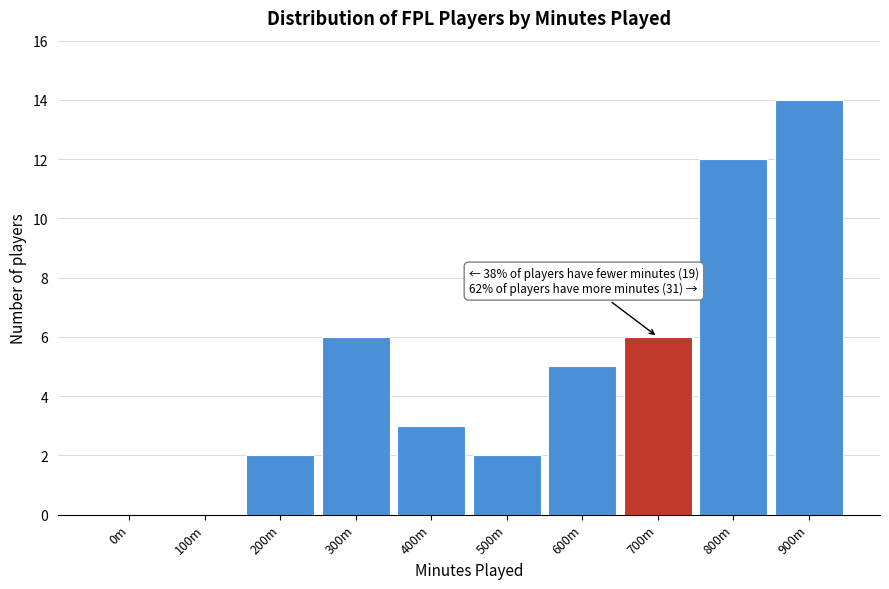

Reading left to right, transcribe all the data shown in this chart.

0m=0	100m=0	200m=2	300m=6	400m=3	500m=2	600m=5	700m=6	800m=12	900m=14